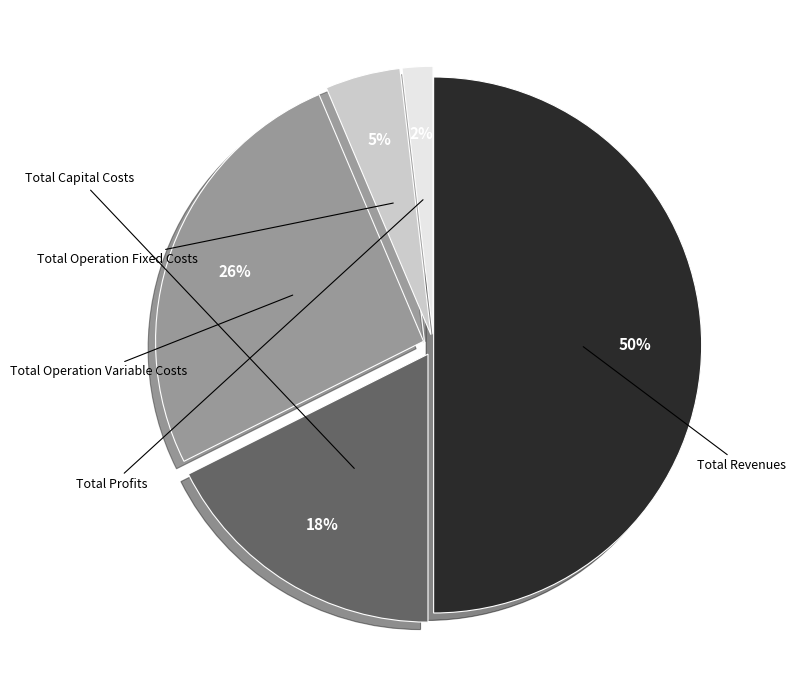

To the nearest percent, what is the average slice percentage?

20%